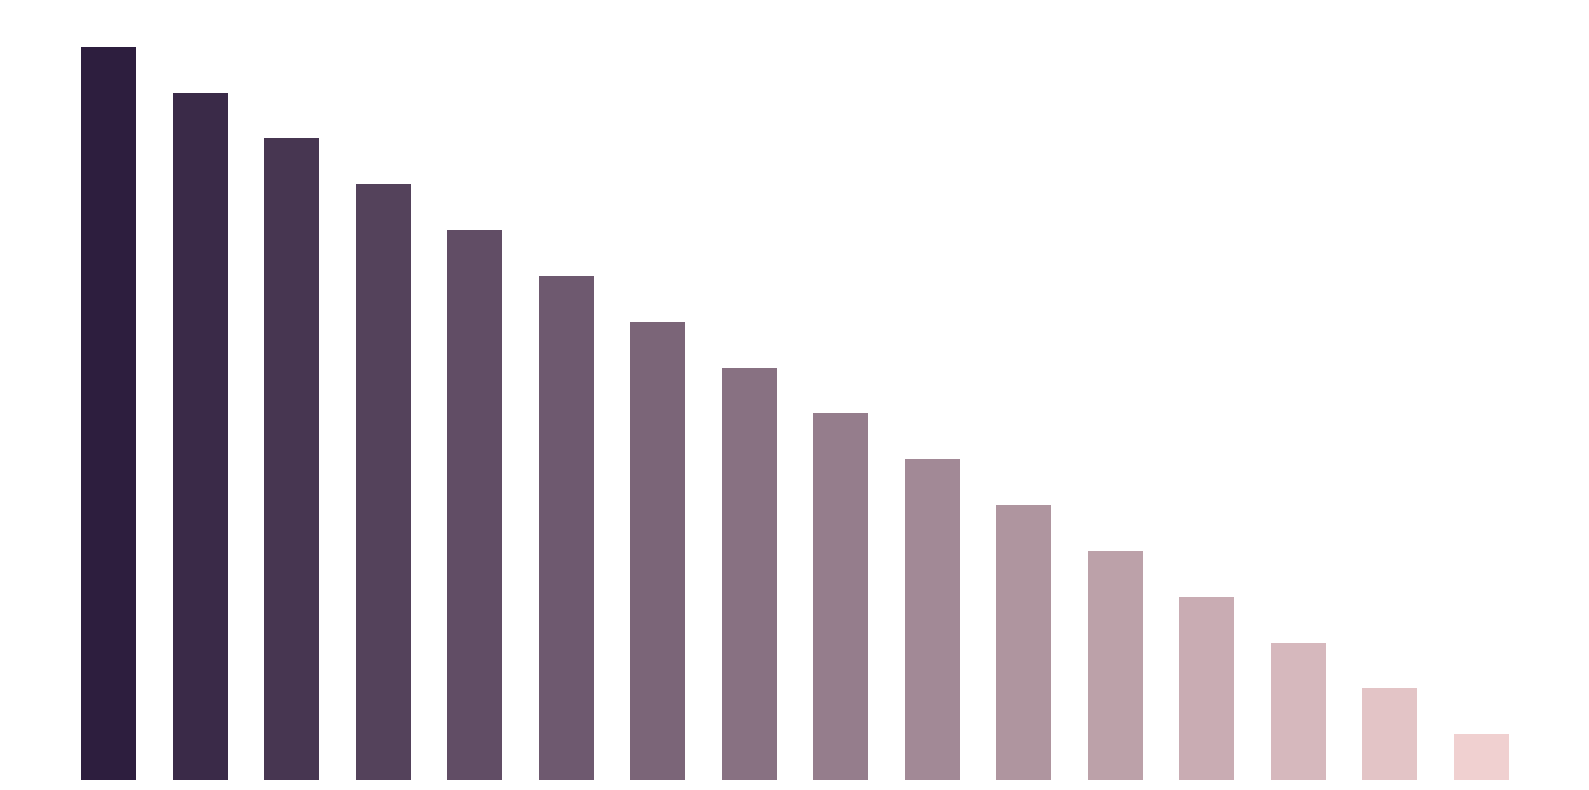

List the labels in order of value, largest first.

NC, G, P_OUT, P_IN, I_PU/OOD, I_PD/OOD, I_PU/O, I_PD/O, I/O, O_PU, O_PD, O_OD, O, I_PU, I_PD, I